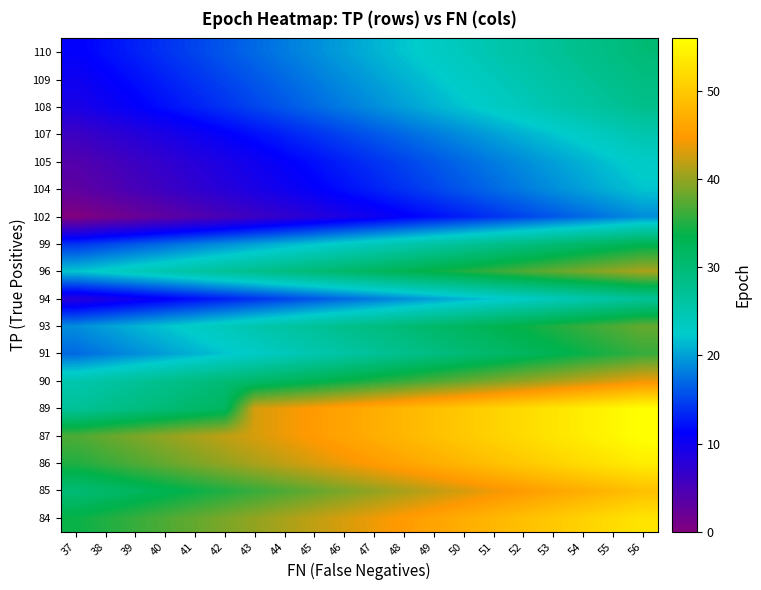

At how many categories does at least one series exceed 34?

20